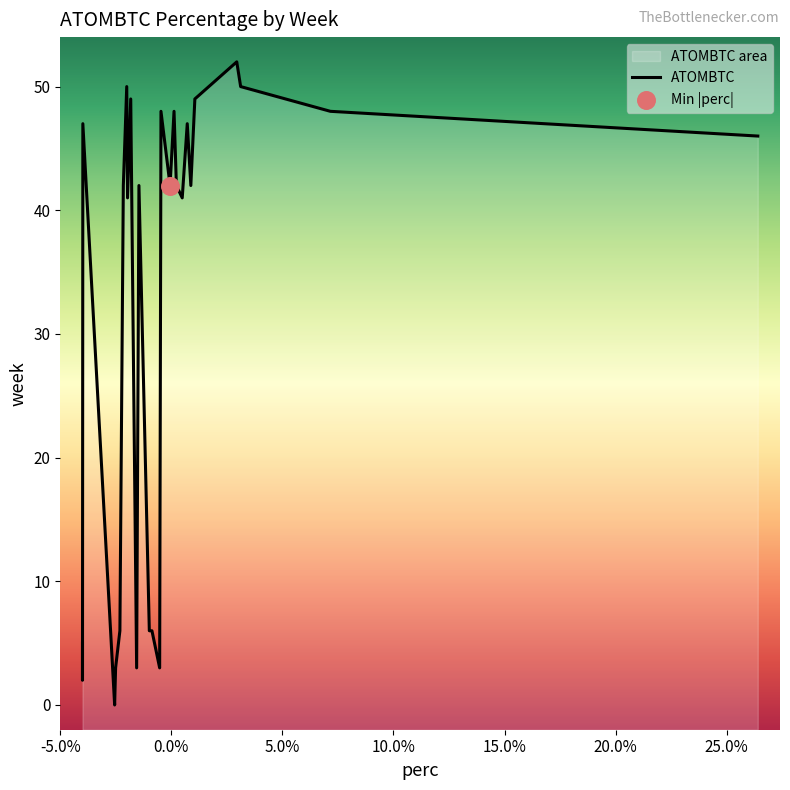

What is the change in value from 46 to 41?

-25.9